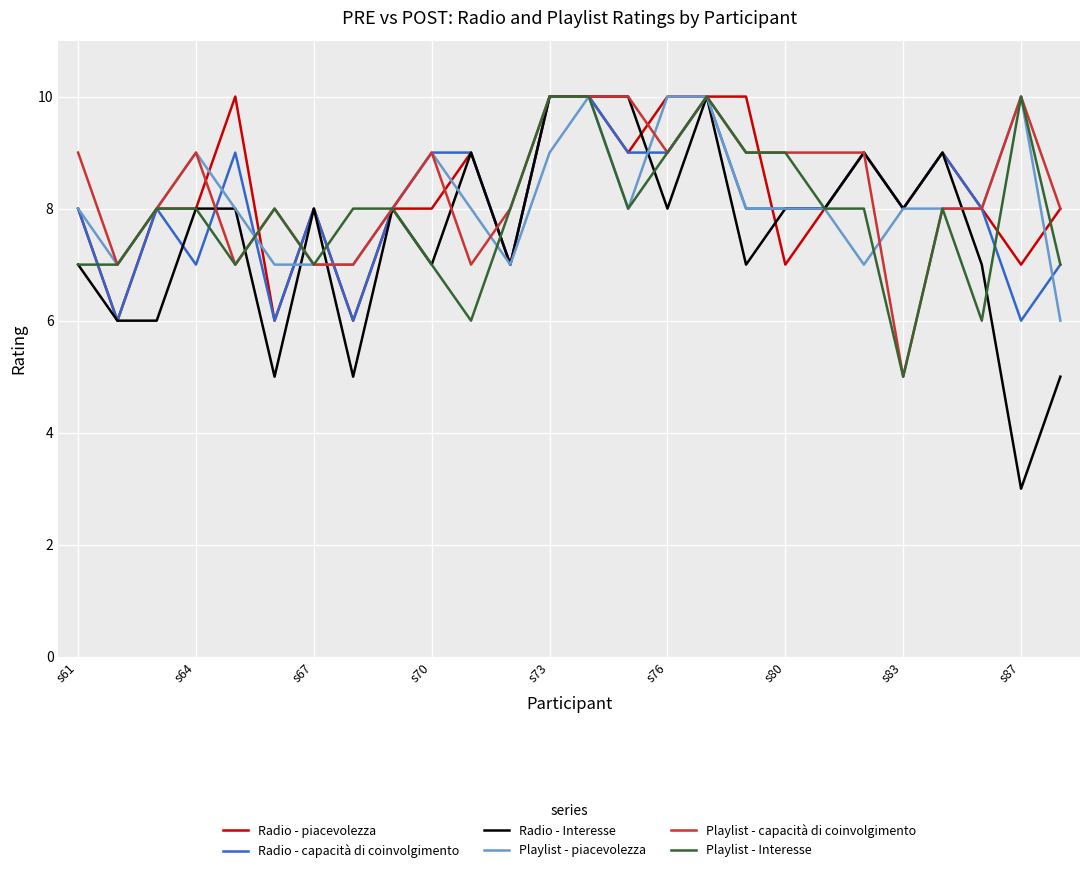

Which series has the largest range (max minus min)?

Radio - Interesse